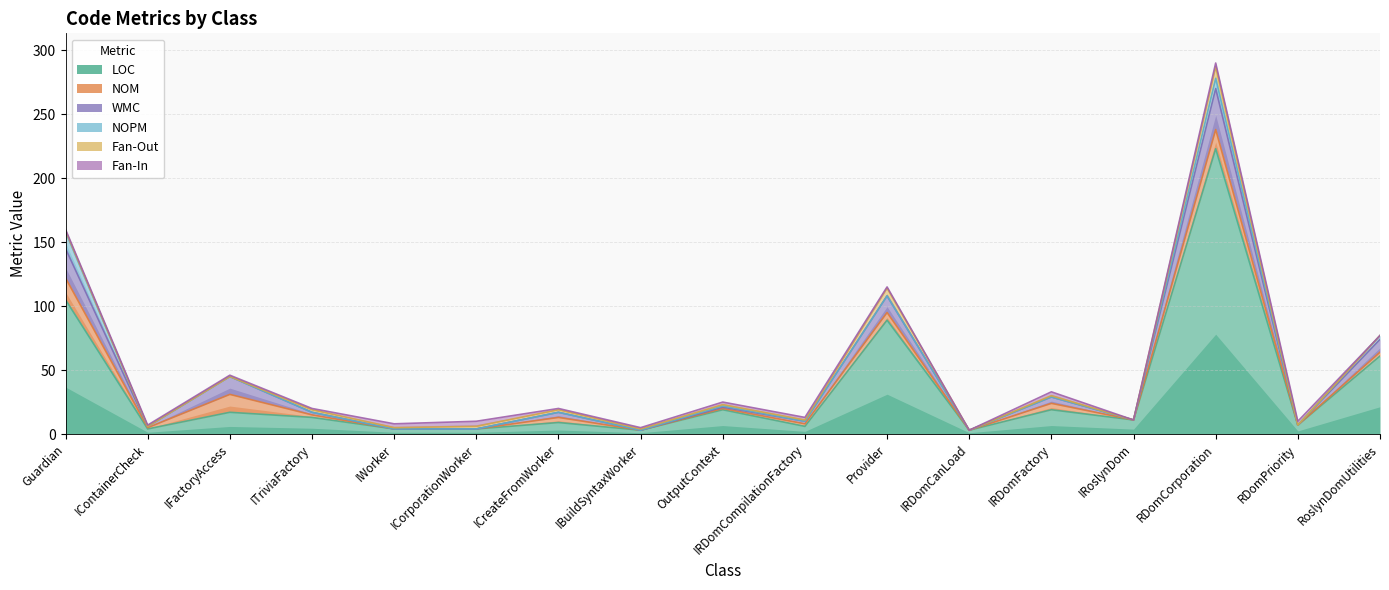

True or false: NOPM has a value of 6 at Guardian.

False